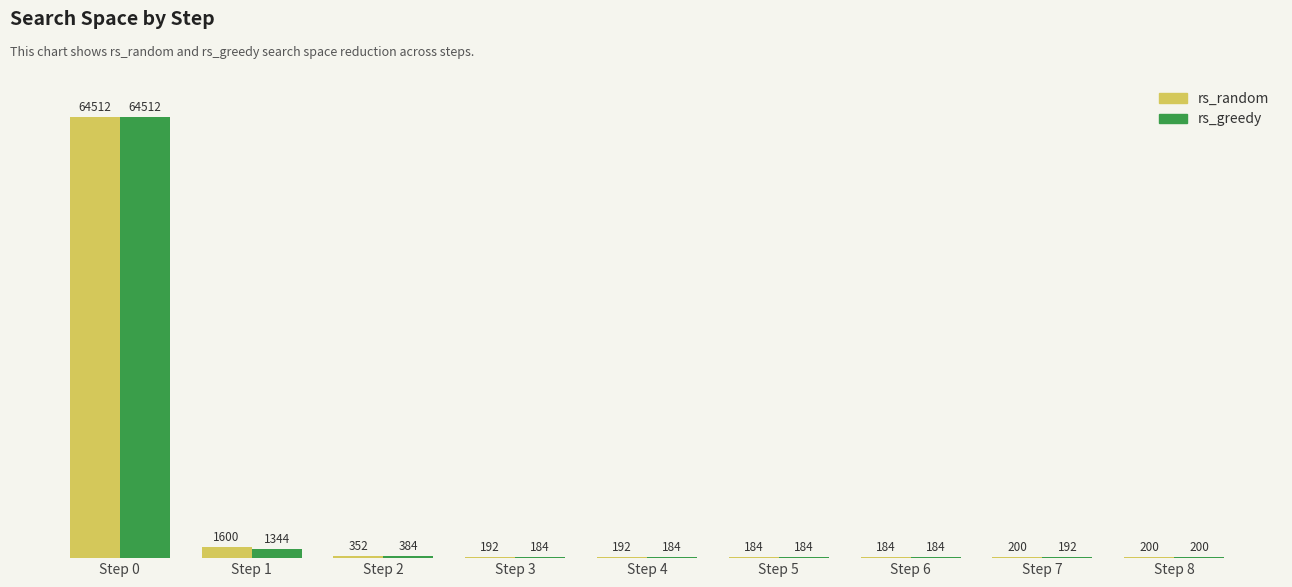

At which label does rs_greedy first exceed 192?

Step 0